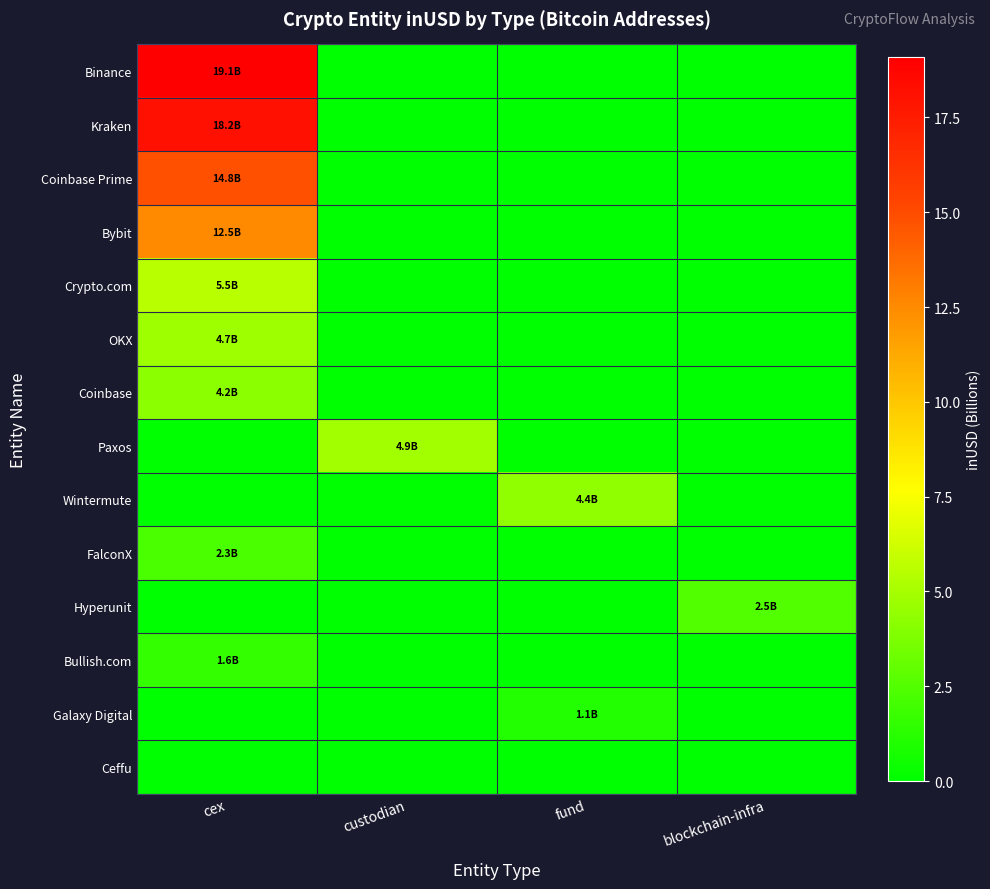

Which series has the widest spread of values?

Binance